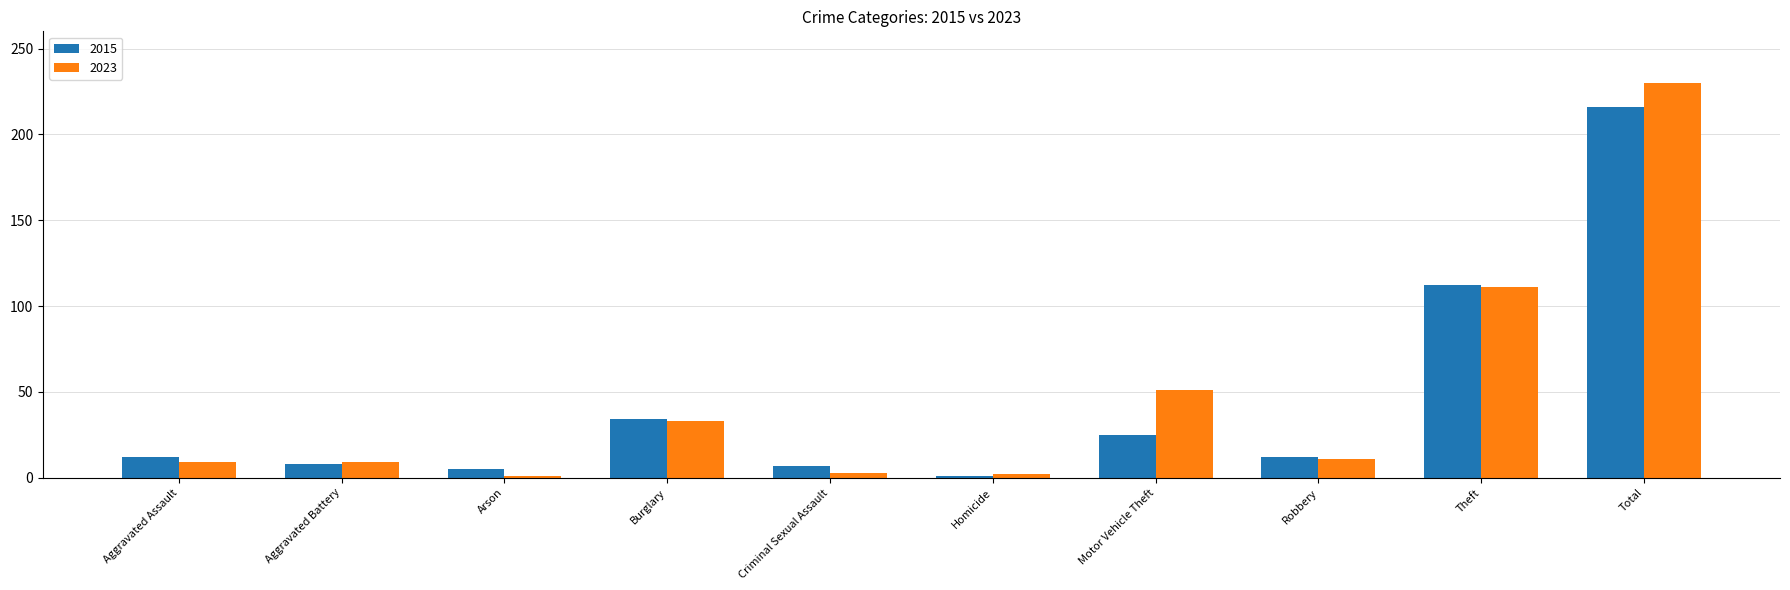

How many bars are there in each group?

2